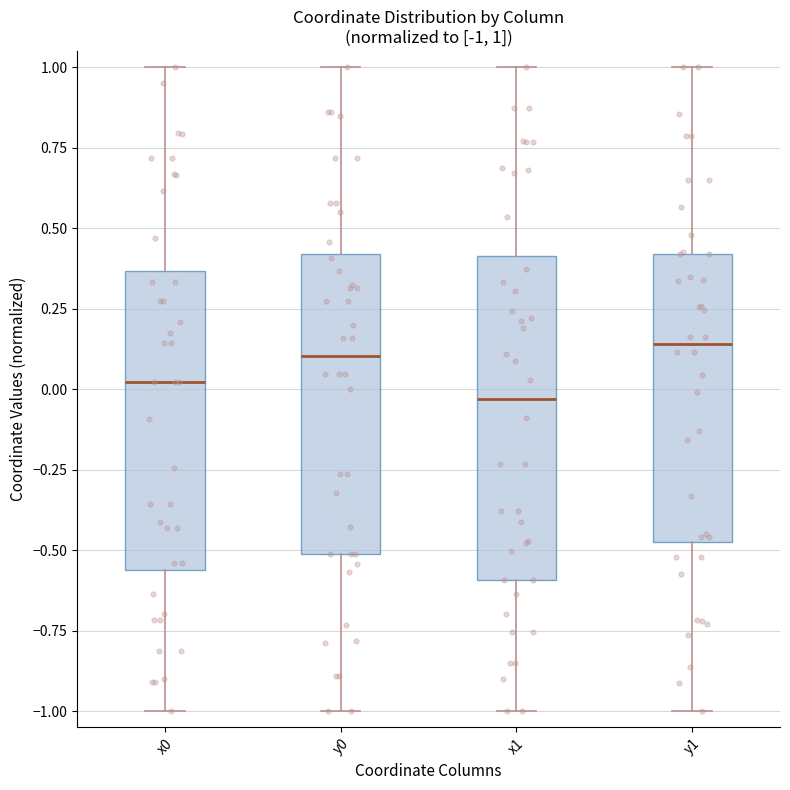

Which box's median line is the lowest?

x1